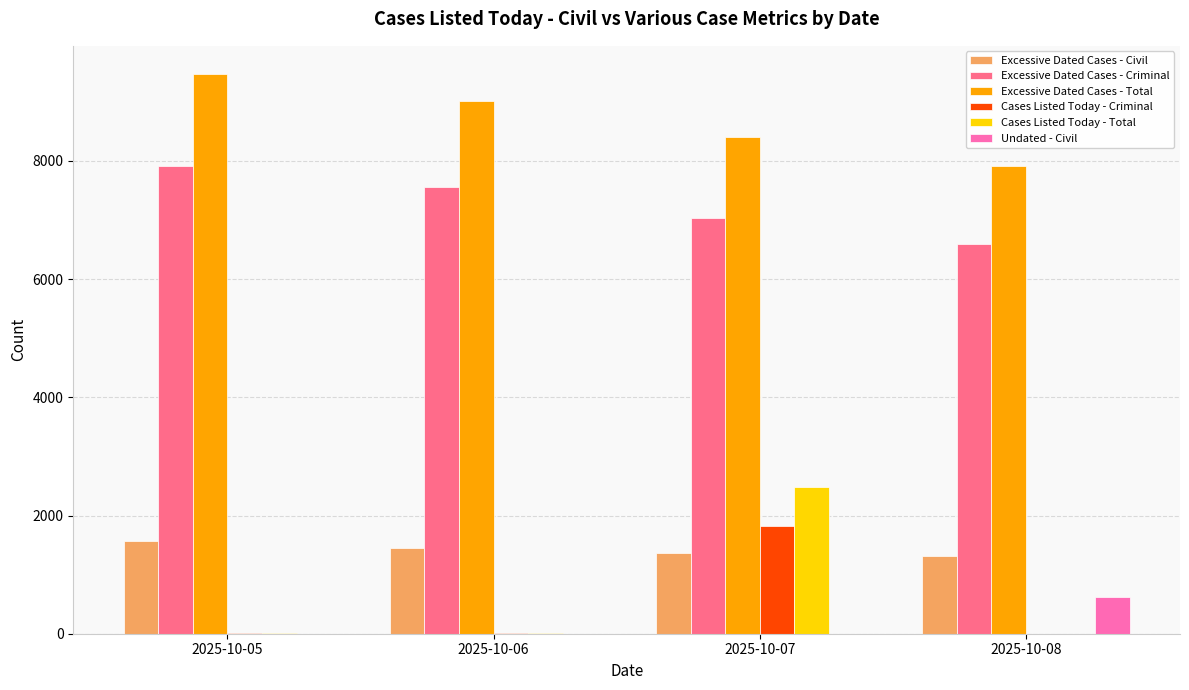

What is the difference between the Excessive Dated Cases - Civil values at 2025-10-08 and 2025-10-06?

137